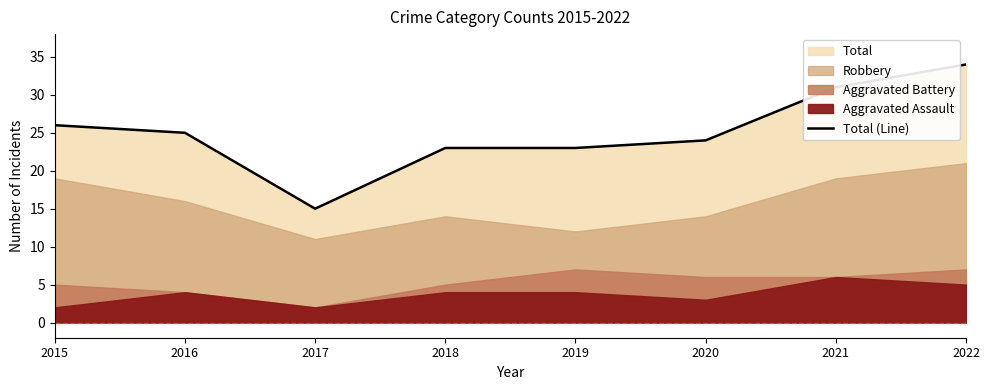

How many data points does each series have?

8